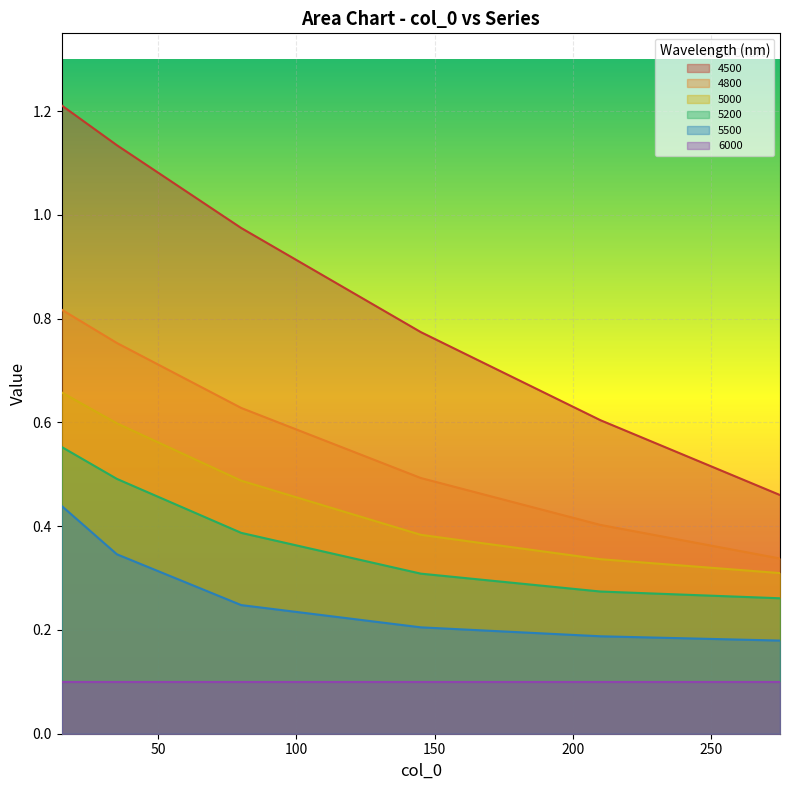

What are all the series names shown in the legend?

4500, 4800, 5000, 5200, 5500, 6000